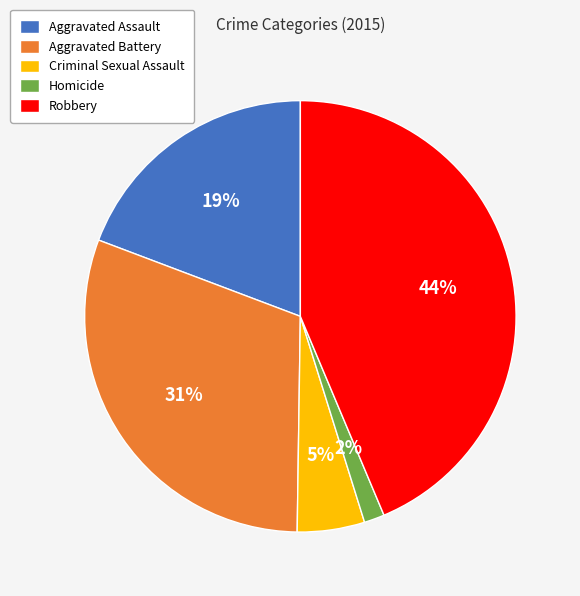

To the nearest percent, what percentage of the pie is Criminal Sexual Assault?

5%